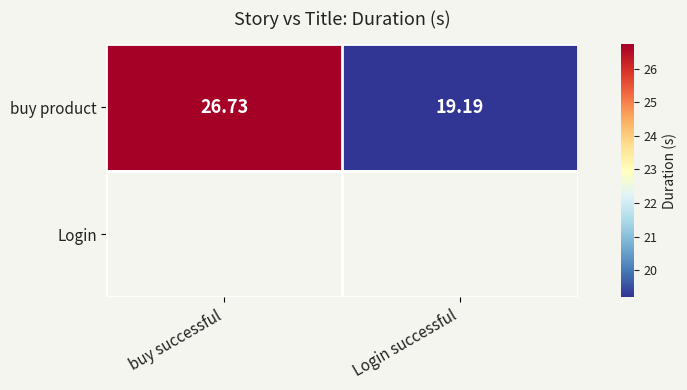

Rank the categories by buy product value from lowest to highest.

Login successful, buy successful